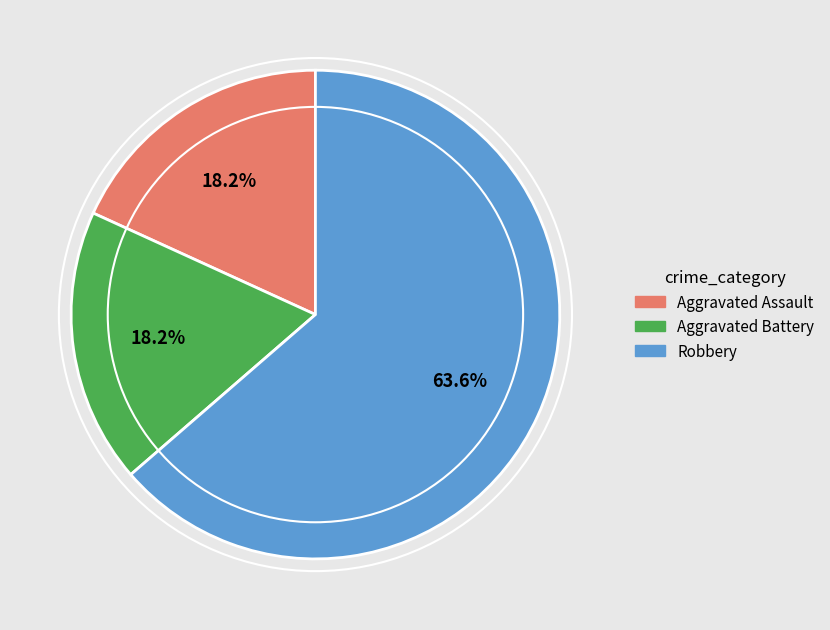

To the nearest percent, what is the average slice percentage?

33%